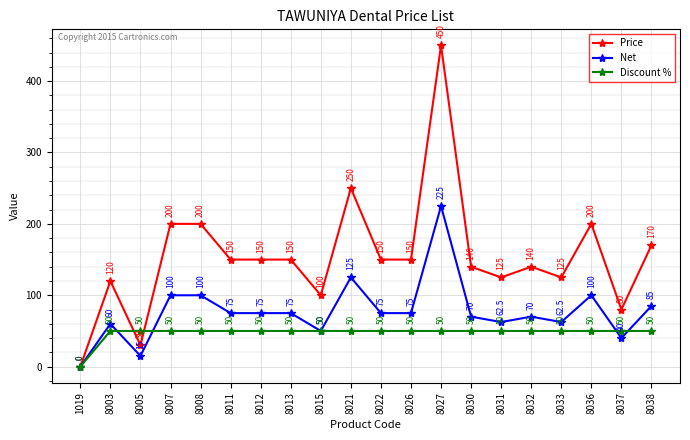

What is the approximate value of Net at 8031?

62.5